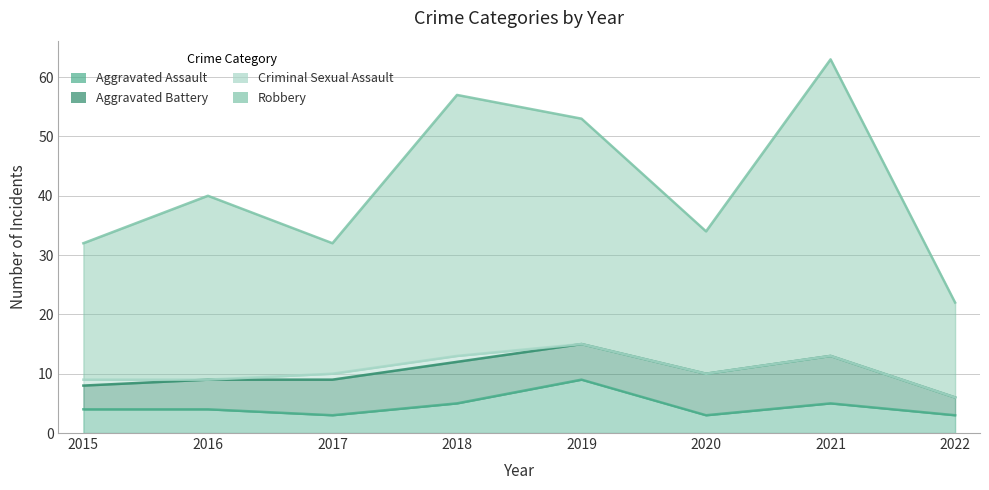

What is the sum of the Robbery values at 2018 and 2021?

120